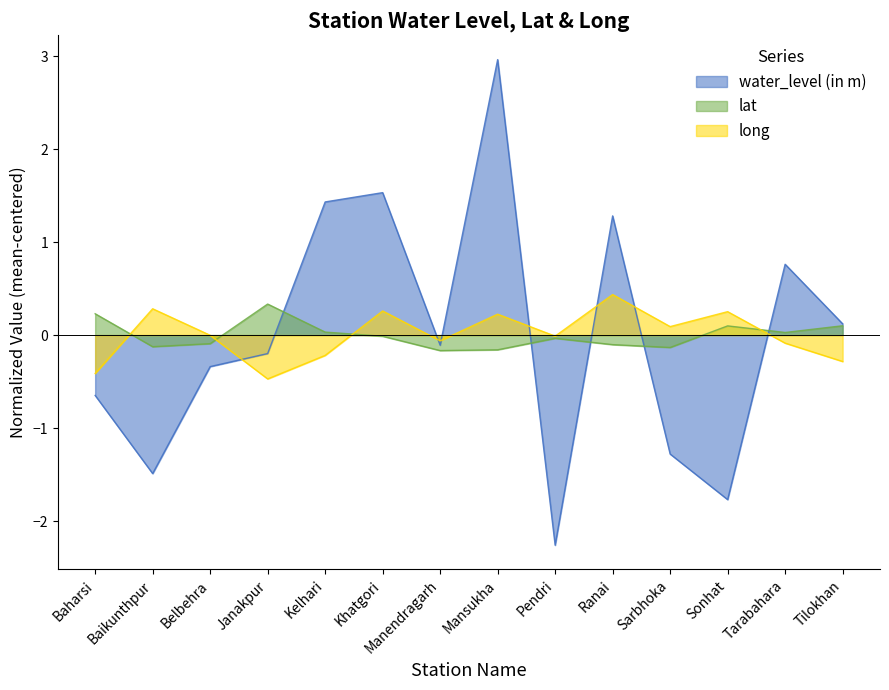

Reading left to right, what are all the values shown in this chart?

water_level (in m): Baharsi=-0.6	Baikunthpur=-1.5	Belbehra=-0.3	Janakpur=-0.2	Kelhari=1.4	Khatgori=1.5	Manendragarh=-0.1	Mansukha=3.0	Pendri=-2.3	Ranai=1.3	Sarbhoka=-1.3	Sonhat=-1.8	Tarabahara=0.8	Tilokhan=0.1
lat: Baharsi=0.2	Baikunthpur=-0.1	Belbehra=-0.1	Janakpur=0.3	Kelhari=0.0	Khatgori=-0.0	Manendragarh=-0.2	Mansukha=-0.2	Pendri=-0.0	Ranai=-0.1	Sarbhoka=-0.1	Sonhat=0.1	Tarabahara=0.0	Tilokhan=0.1
long: Baharsi=-0.4	Baikunthpur=0.3	Belbehra=-0.0	Janakpur=-0.5	Kelhari=-0.2	Khatgori=0.3	Manendragarh=-0.1	Mansukha=0.2	Pendri=-0.0	Ranai=0.4	Sarbhoka=0.1	Sonhat=0.3	Tarabahara=-0.1	Tilokhan=-0.3